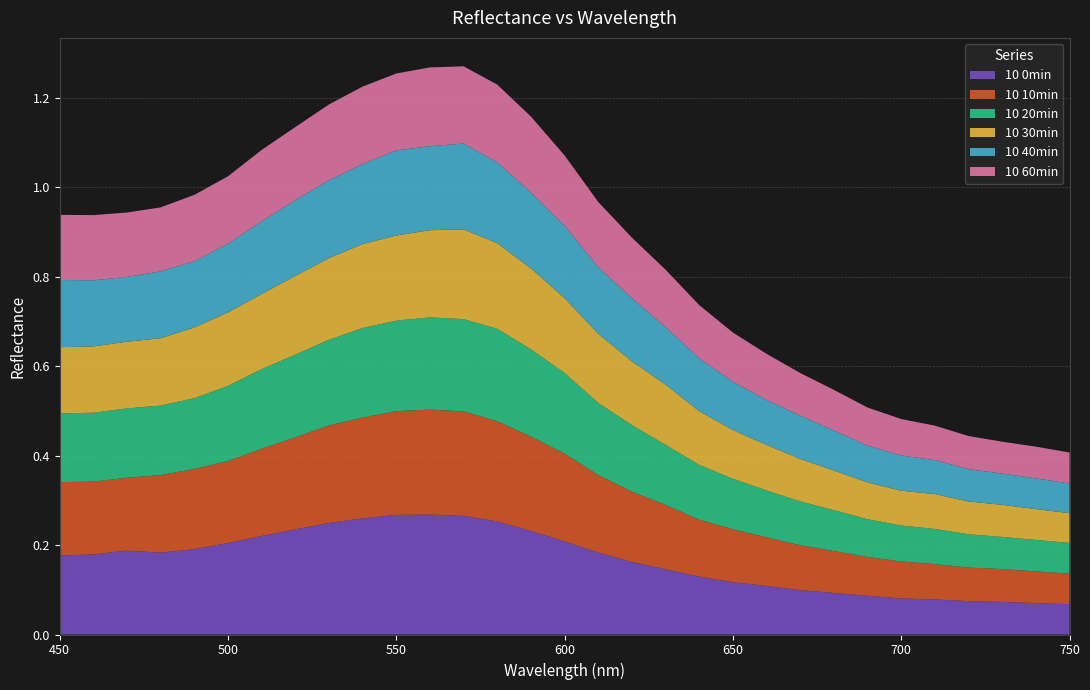

Reading left to right, what are all the values shown in this chart?

10 0min: 0.2	0.2	0.2	0.2	0.2	0.2	0.2	0.2	0.2	0.3	0.3	0.3	0.3	0.3	0.2	0.2	0.2	0.2	0.1	0.1	0.1	0.1	0.1	0.1	0.1	0.1	0.1	0.1	0.1	0.1	0.1
10 10min: 0.2	0.2	0.2	0.2	0.2	0.2	0.2	0.2	0.2	0.2	0.2	0.2	0.2	0.2	0.2	0.2	0.2	0.2	0.1	0.1	0.1	0.1	0.1	0.1	0.1	0.1	0.1	0.1	0.1	0.1	0.1
10 20min: 0.2	0.2	0.2	0.2	0.2	0.2	0.2	0.2	0.2	0.2	0.2	0.2	0.2	0.2	0.2	0.2	0.2	0.1	0.1	0.1	0.1	0.1	0.1	0.1	0.1	0.1	0.1	0.1	0.1	0.1	0.1
10 30min: 0.1	0.1	0.1	0.2	0.2	0.2	0.2	0.2	0.2	0.2	0.2	0.2	0.2	0.2	0.2	0.2	0.2	0.1	0.1	0.1	0.1	0.1	0.1	0.1	0.1	0.1	0.1	0.1	0.1	0.1	0.1
10 40min: 0.2	0.1	0.1	0.1	0.1	0.2	0.2	0.2	0.2	0.2	0.2	0.2	0.2	0.2	0.2	0.2	0.1	0.1	0.1	0.1	0.1	0.1	0.1	0.1	0.1	0.1	0.1	0.1	0.1	0.1	0.1
10 60min: 0.1	0.1	0.1	0.1	0.1	0.2	0.2	0.2	0.2	0.2	0.2	0.2	0.2	0.2	0.2	0.2	0.1	0.1	0.1	0.1	0.1	0.1	0.1	0.1	0.1	0.1	0.1	0.1	0.1	0.1	0.1